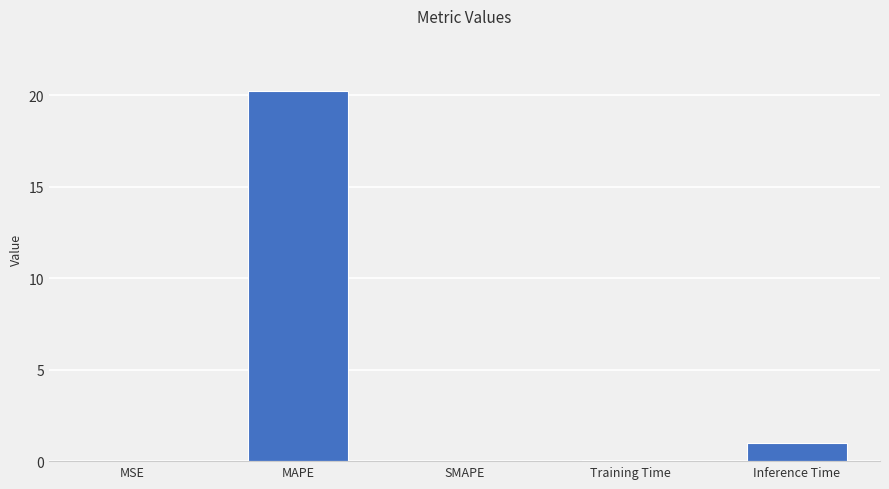

How many categories are shown in the chart?

5